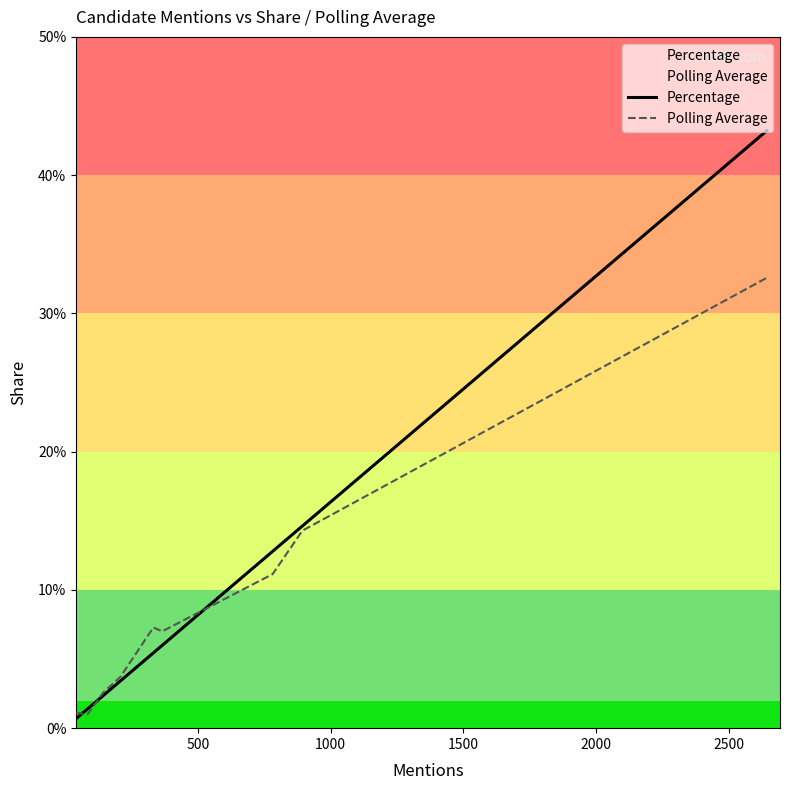

List the series in order of their overall mean, lowest first.

Polling Average, Percentage